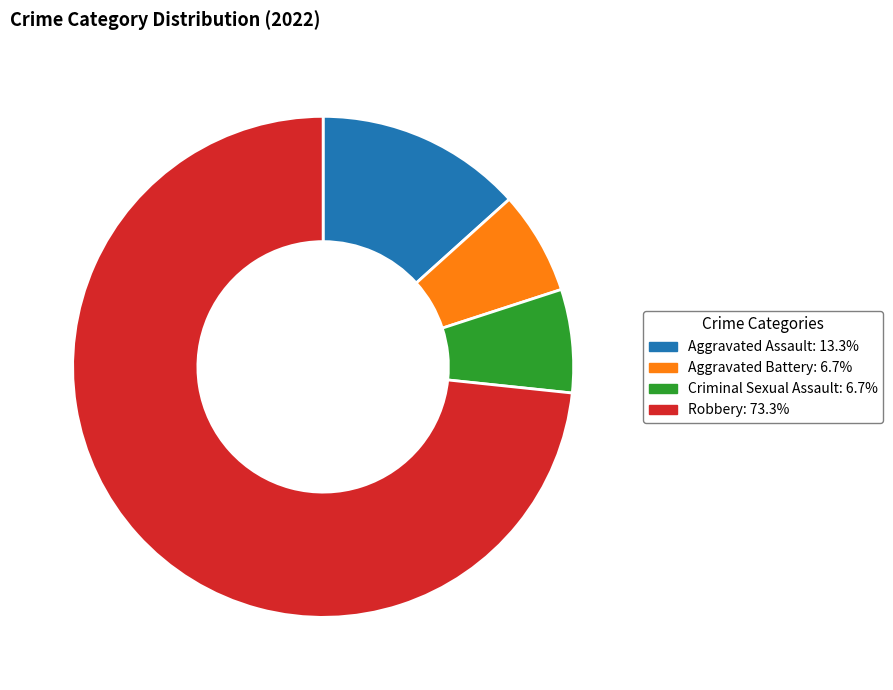

How many segments does this pie chart have?

4